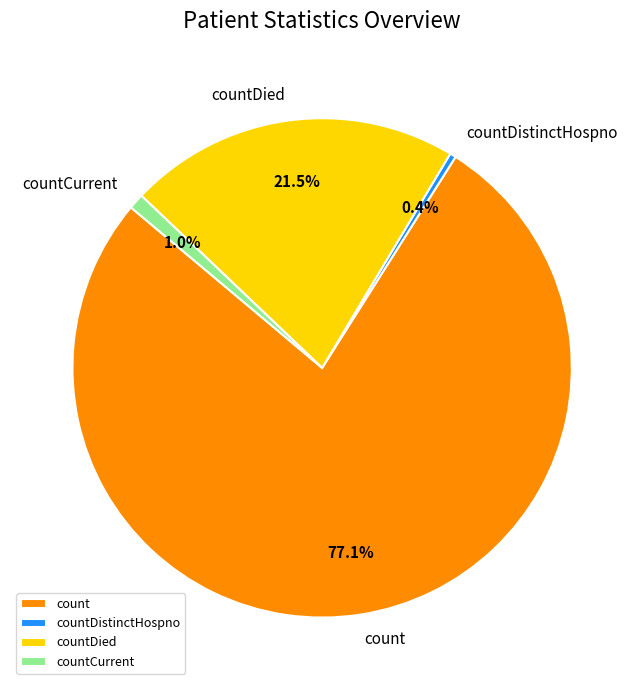

Count the number of slices in the pie.

4